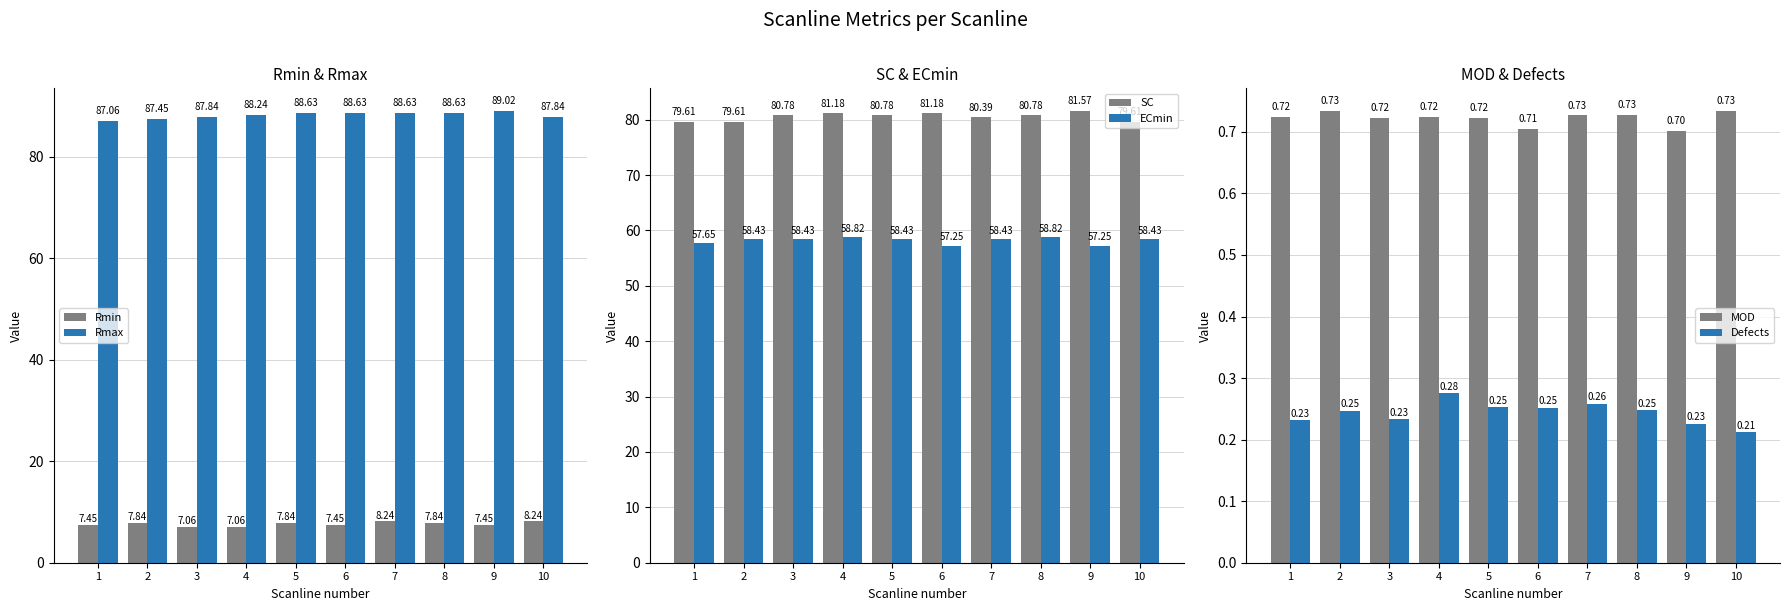

What is the difference between the Rmin values at 2 and 10?

0.4